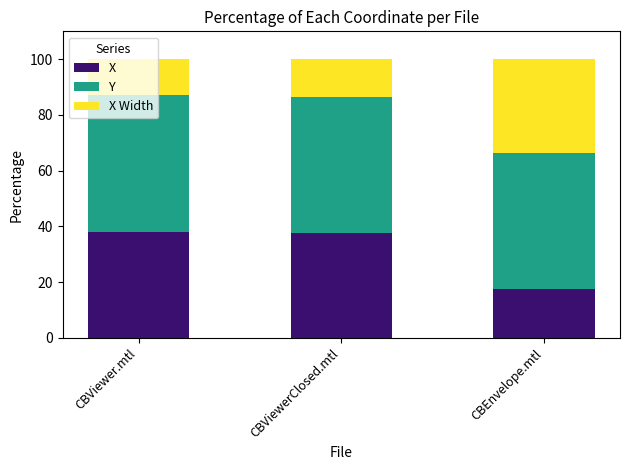

What is the total value across all series at CBViewerClosed.mtl?

100.0